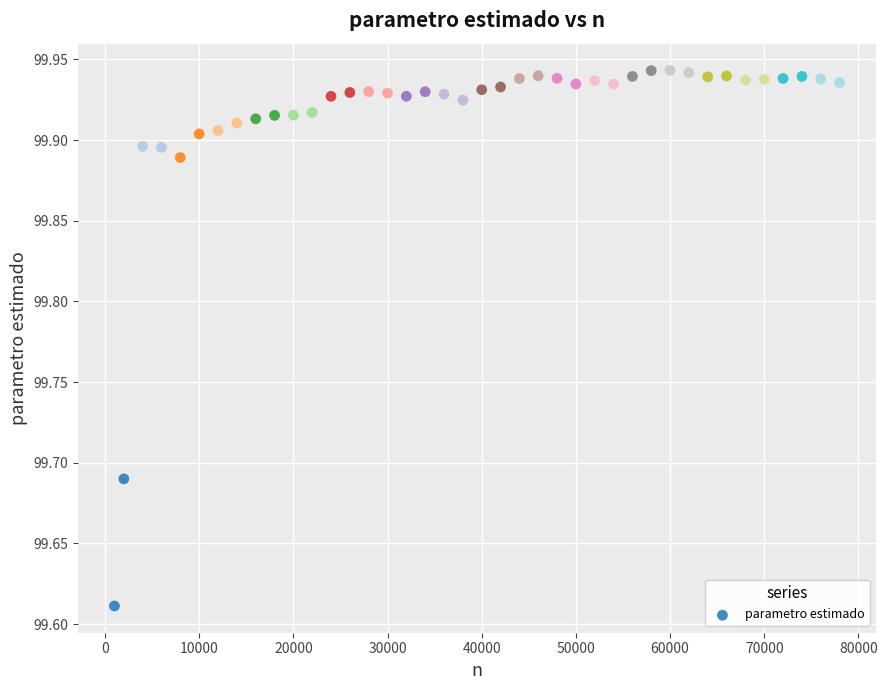

What is the range of Y values (max minus min)?

0.3